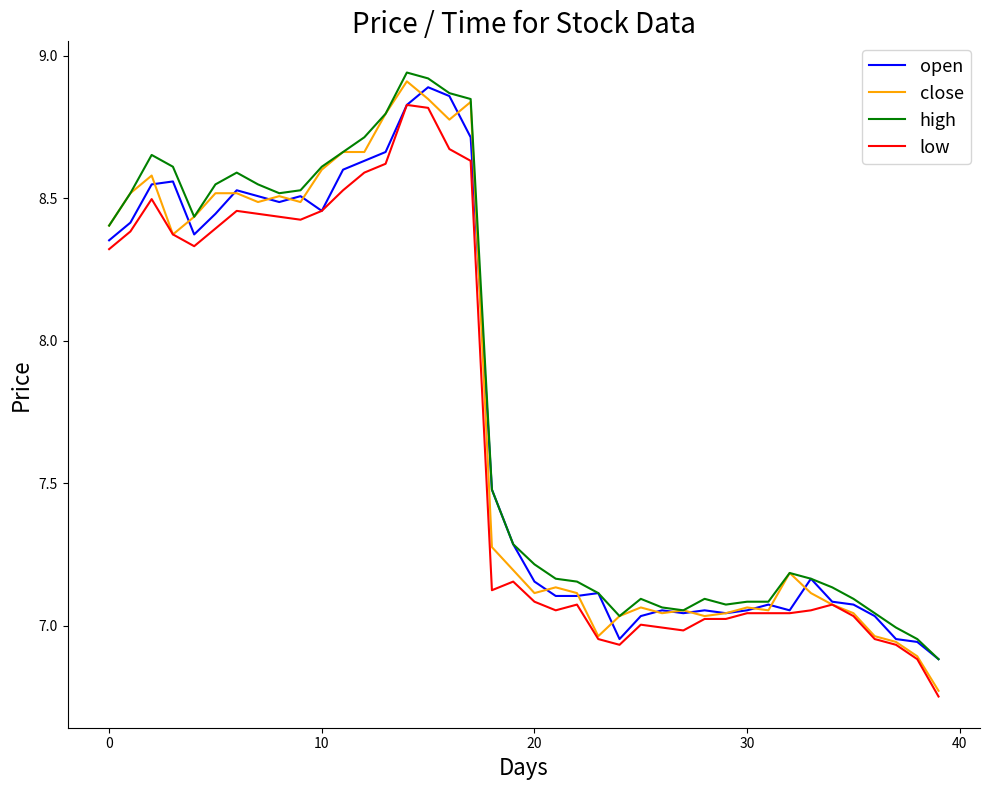

Which series has the largest range (max minus min)?

close